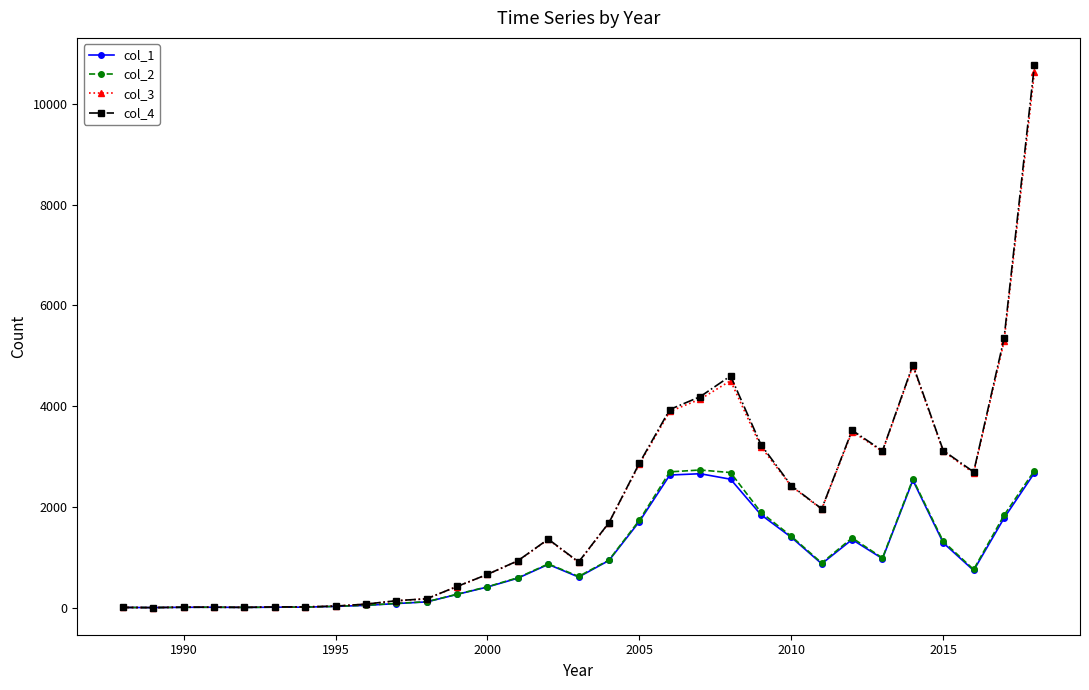

Which series has the largest range (max minus min)?

col_4